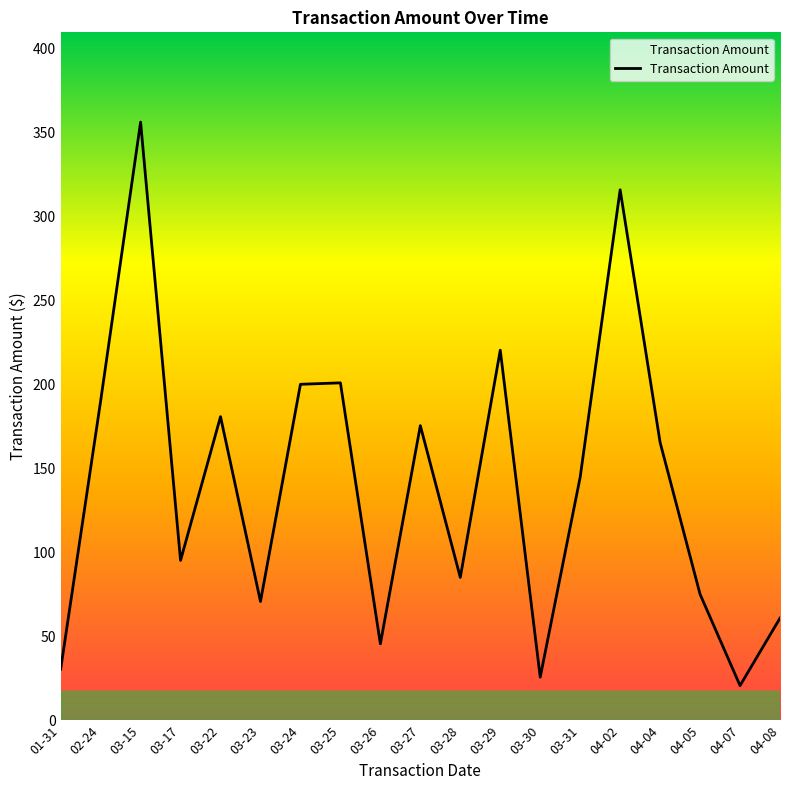

What is the difference between the maximum and minimum values?

335.2